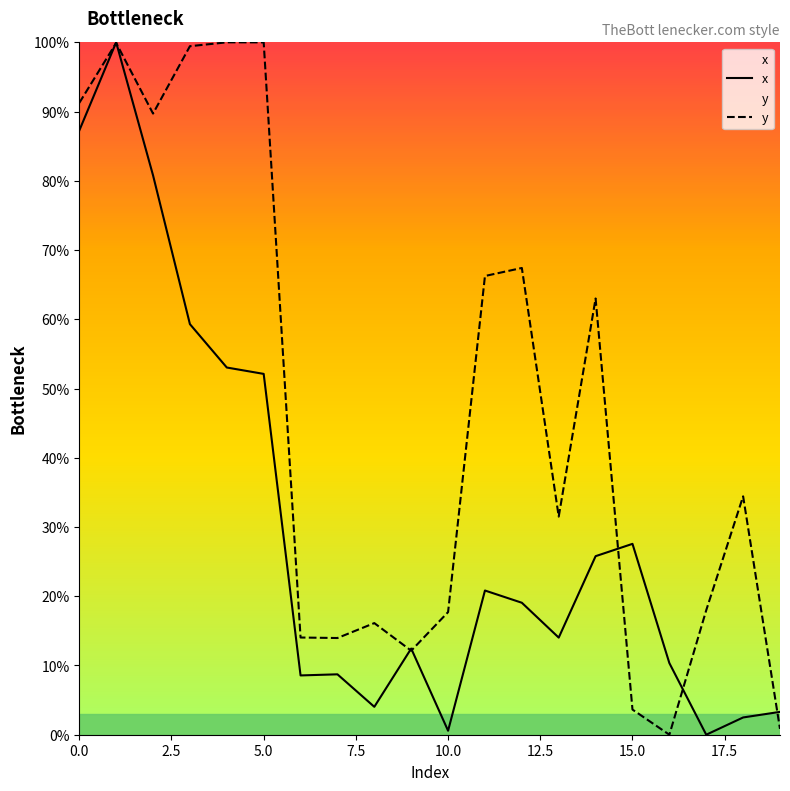

After their last crossing, which series has the higher values: x or y?

x